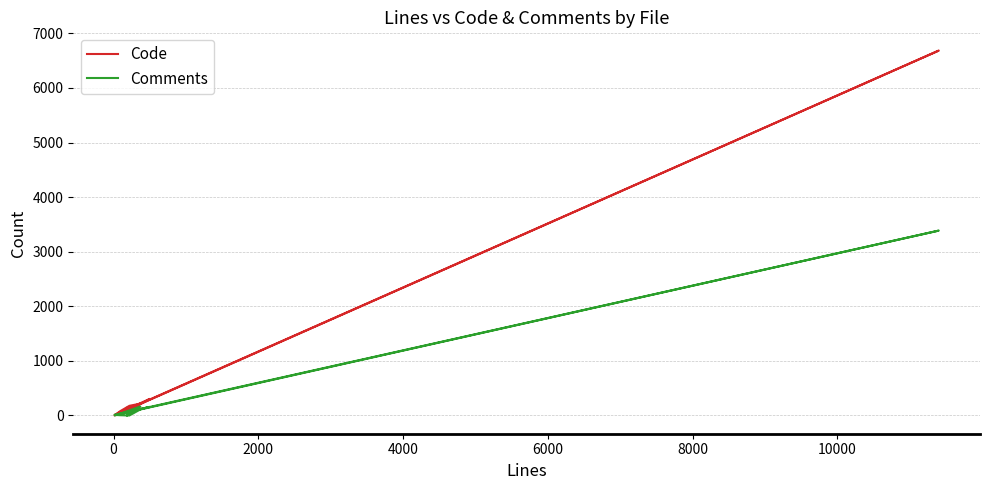

What is the difference between the second highest and second lowest values in the Comments series?

164